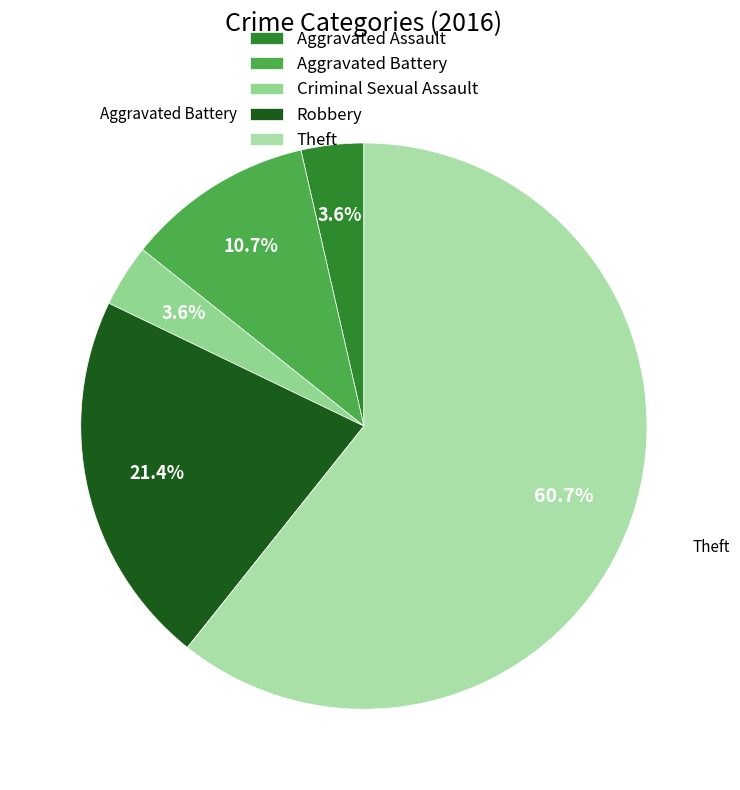

What is the total percentage of Robbery and Aggravated Assault?

25.0%